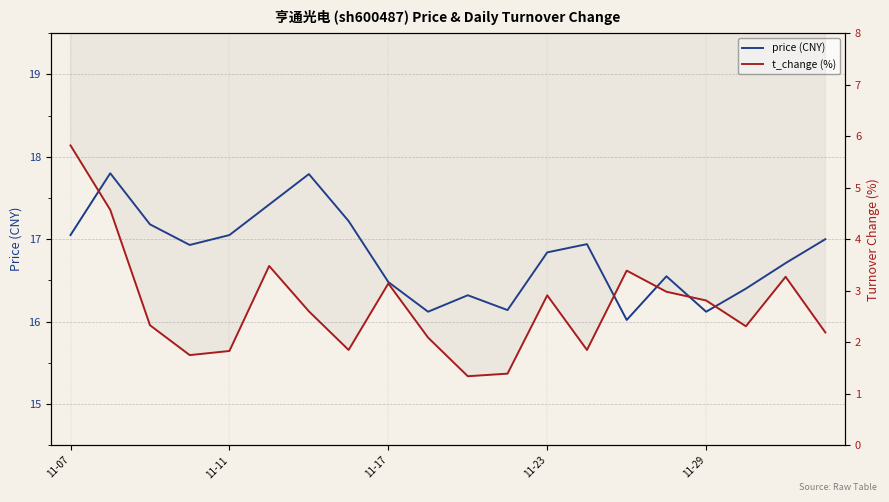

The t_change (%) series shows 1.3 at 10. True or false?

True